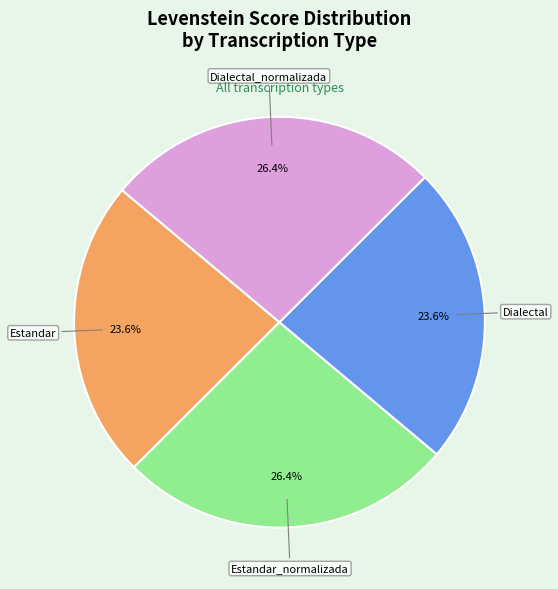

Does any single category account for the majority?

No